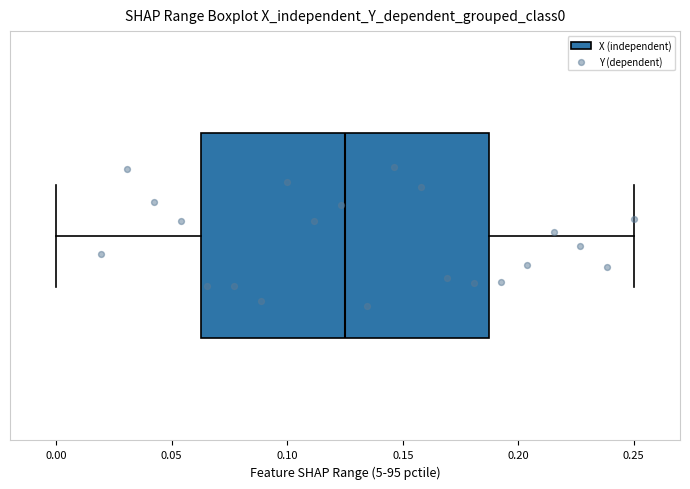

Where is the right edge of the box on the x-axis? The values are not printed on the chart, so give them approximately, as read against the axis.

0.190